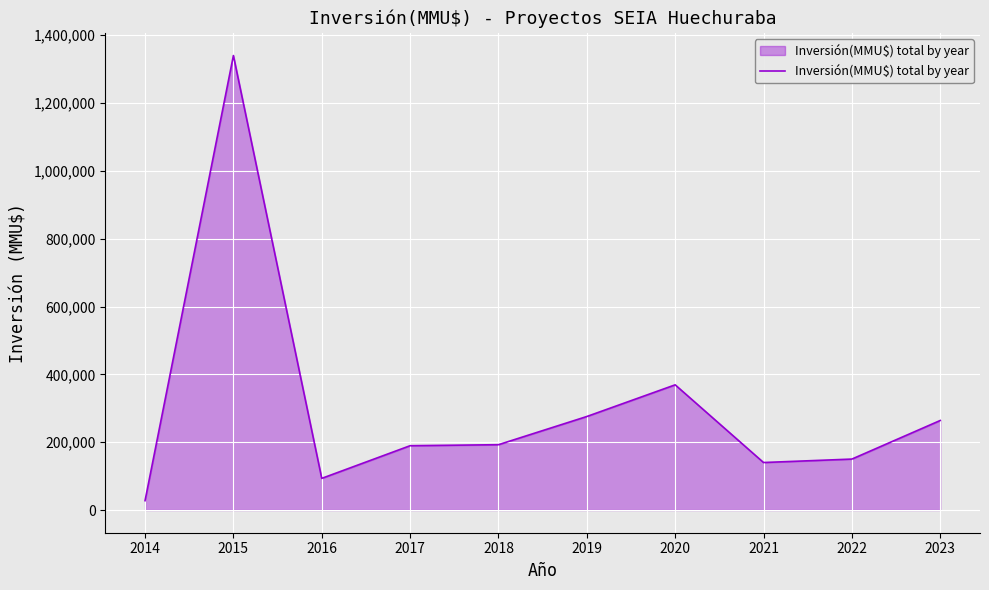

What is the change in value from 2015 to 2017?

-1150382